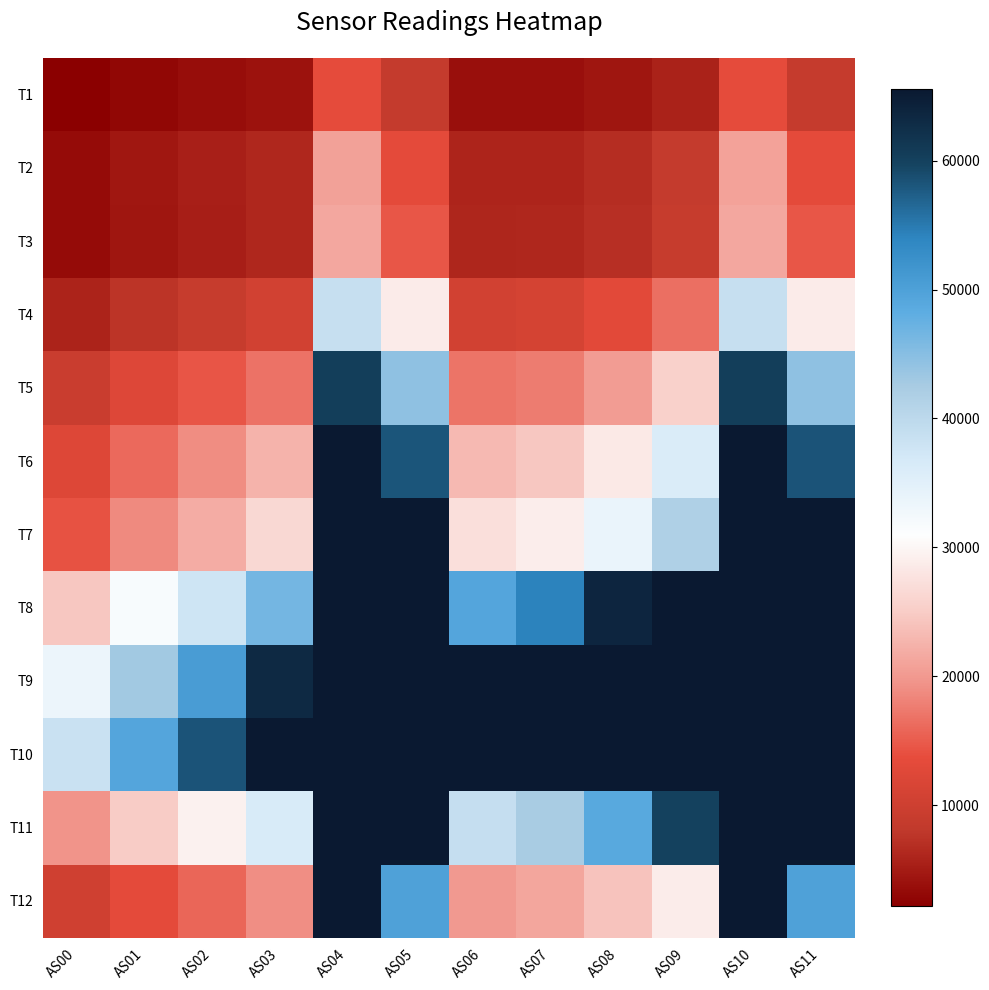

Which series changed the most between AS01 and AS02?

T10